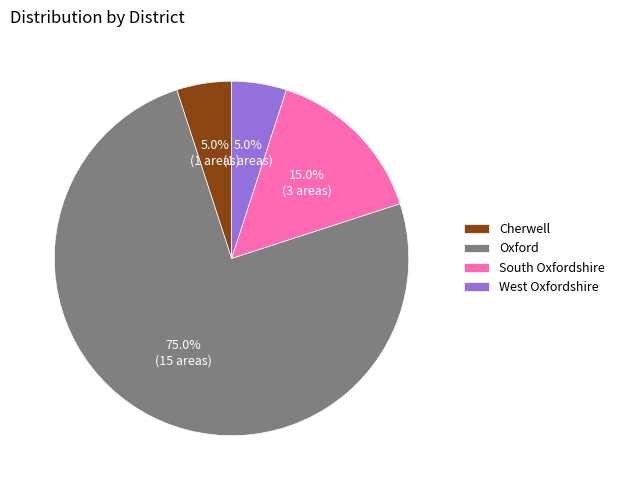

What is the largest slice in the pie chart?

Oxford